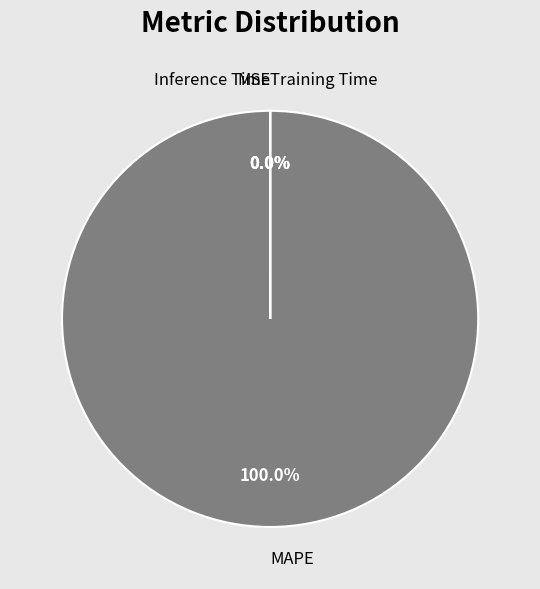

How many slices are in this pie chart?

4